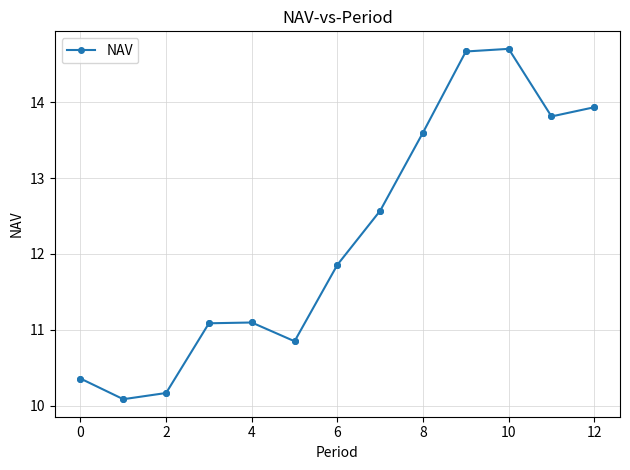

What is the value of the 3rd point from the left?

10.2